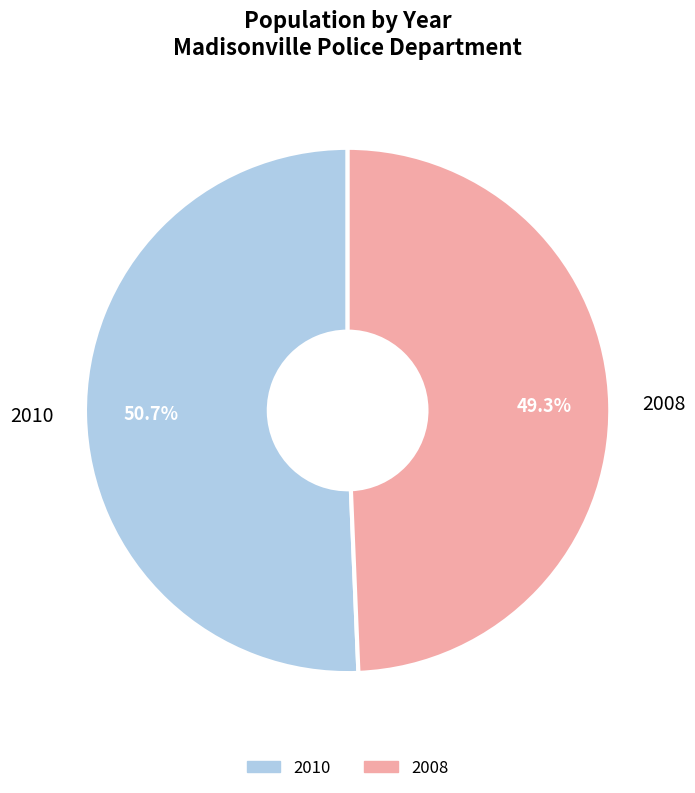

What percentage is NOT represented by 2008?

50.7%